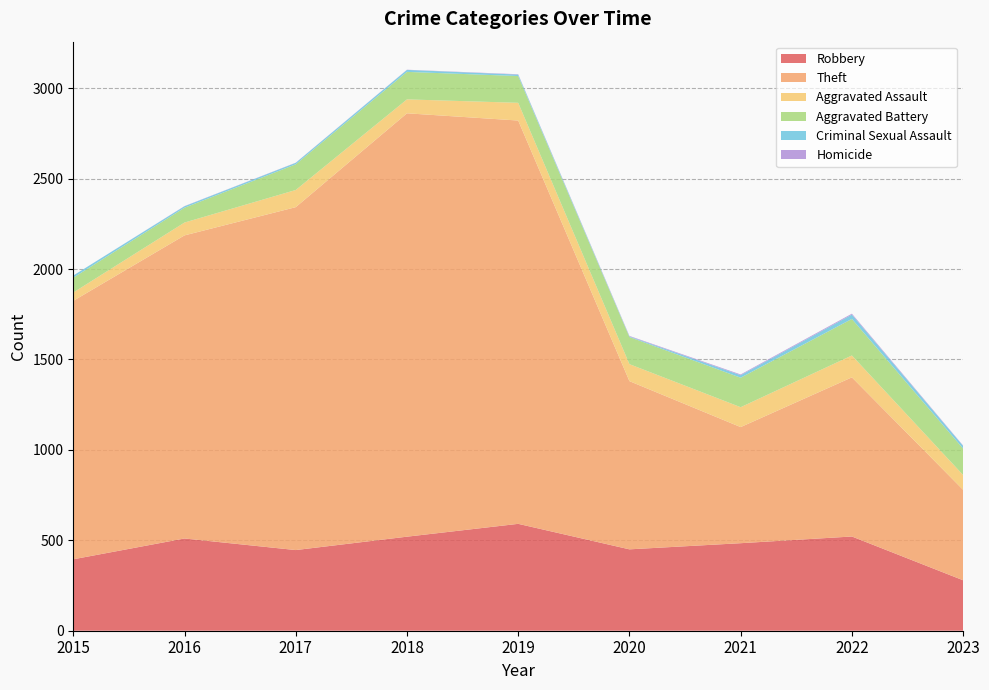

Reading right to left, list all the values displayed in this chart.

Robbery: 2023=279	2022=521	2021=484	2020=450	2019=591	2018=520	2017=446	2016=510	2015=395
Theft: 2023=500	2022=880	2021=642	2020=930	2019=2230	2018=2341	2017=1896	2016=1676	2015=1429
Aggravated Assault: 2023=82	2022=121	2021=110	2020=94	2019=98	2018=77	2017=95	2016=71	2015=46
Aggravated Battery: 2023=146	2022=202	2021=163	2020=150	2019=148	2018=152	2017=142	2016=82	2015=82
Criminal Sexual Assault: 2023=15	2022=24	2021=14	2020=3	2019=8	2018=11	2017=8	2016=8	2015=12
Homicide: 2023=2	2022=5	2021=4	2020=3	2019=2	2018=1	2017=1	2016=1	2015=0